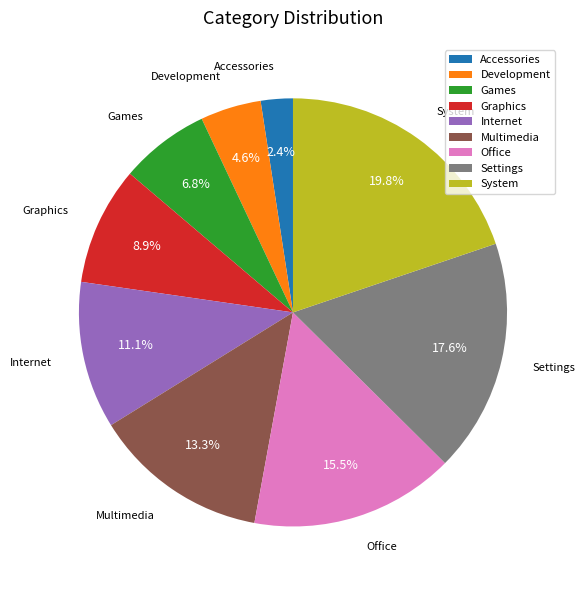

Rank the categories by value from lowest to highest.

Accessories, Development, Games, Graphics, Internet, Multimedia, Office, Settings, System